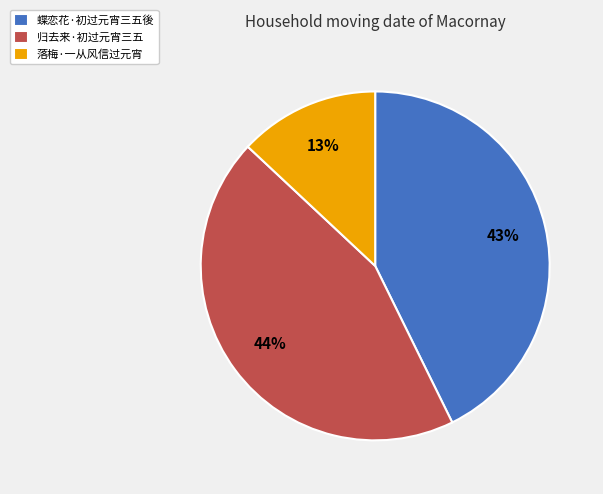

Which category has the biggest portion of the pie?

归去来·初过元宵三五